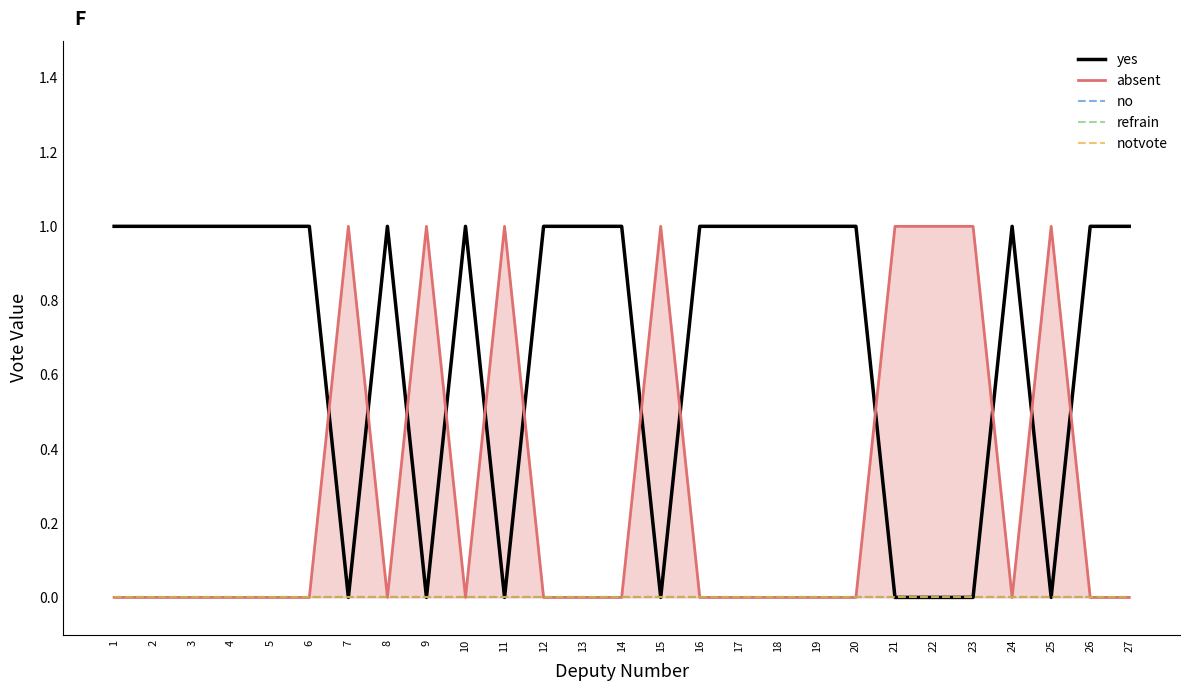

True or false: absent has a value of 0 at 1.

False